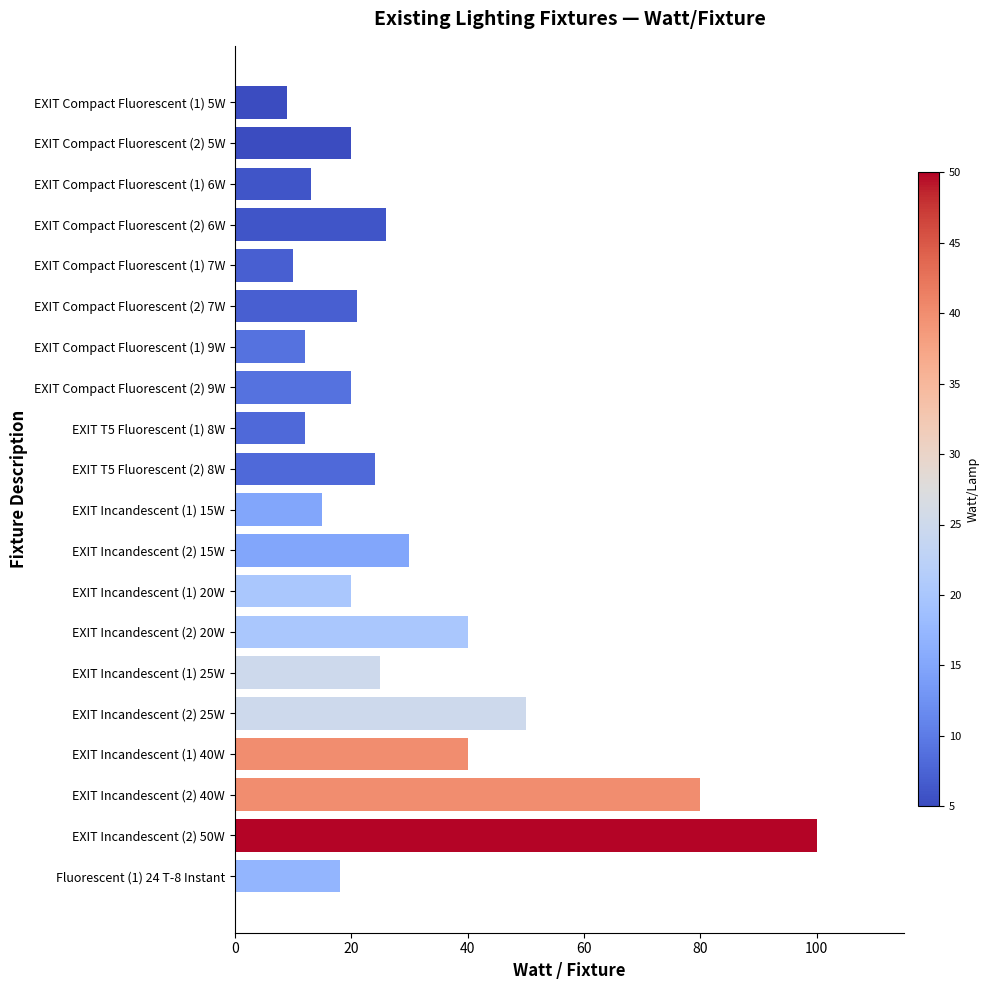

Is it true that the value at EXIT Incandescent (2) 15W is 17?

False